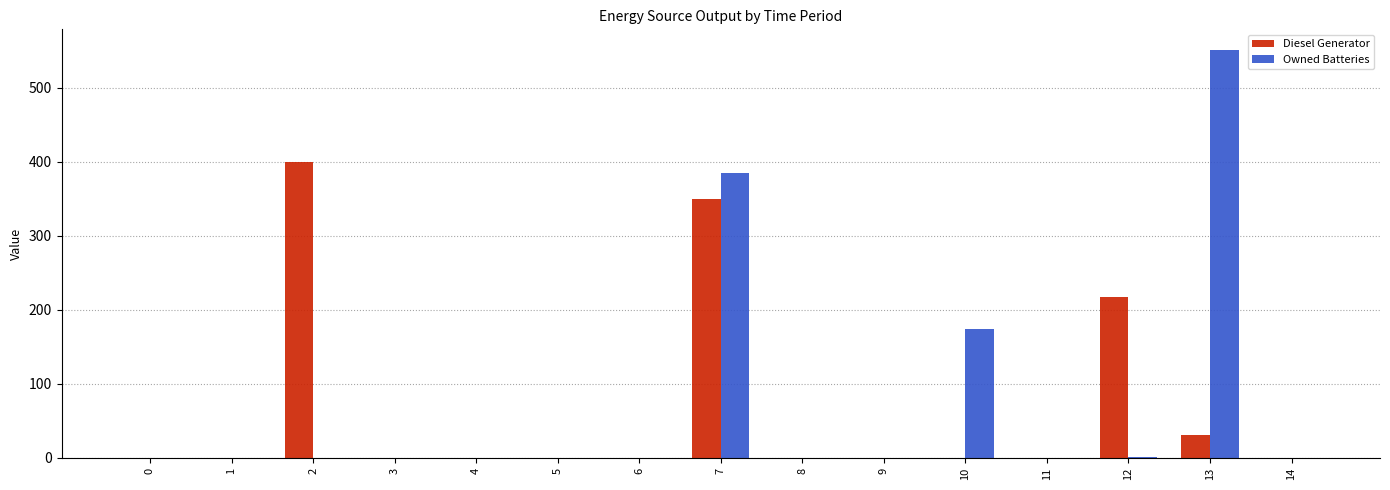

Which label corresponds to the largest value in the chart?

13